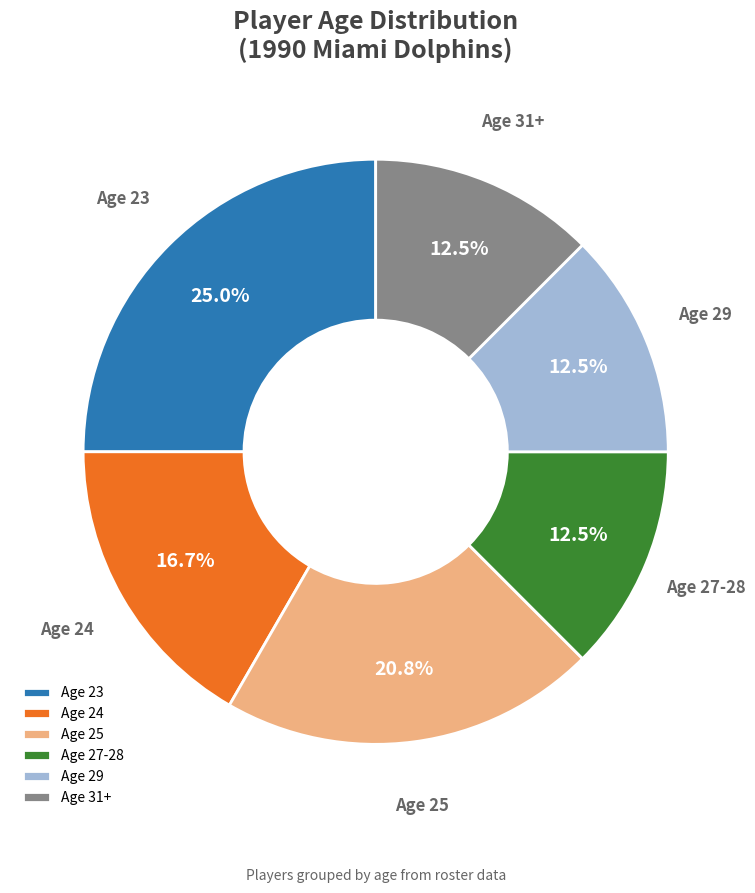

To the nearest percent, what percentage of the pie is Age 23?

25%